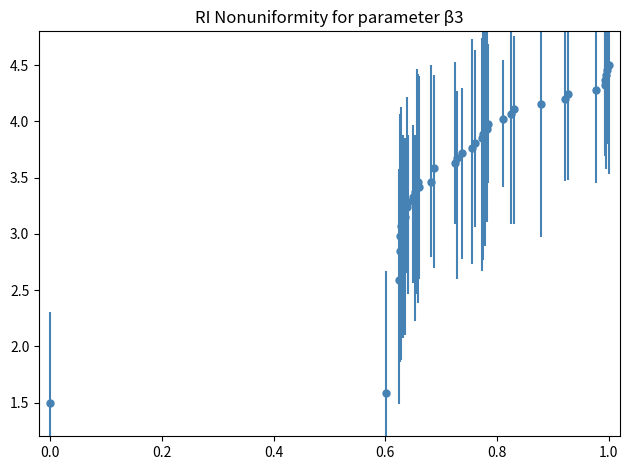

What is the value of the 13th point from the left?

3.4